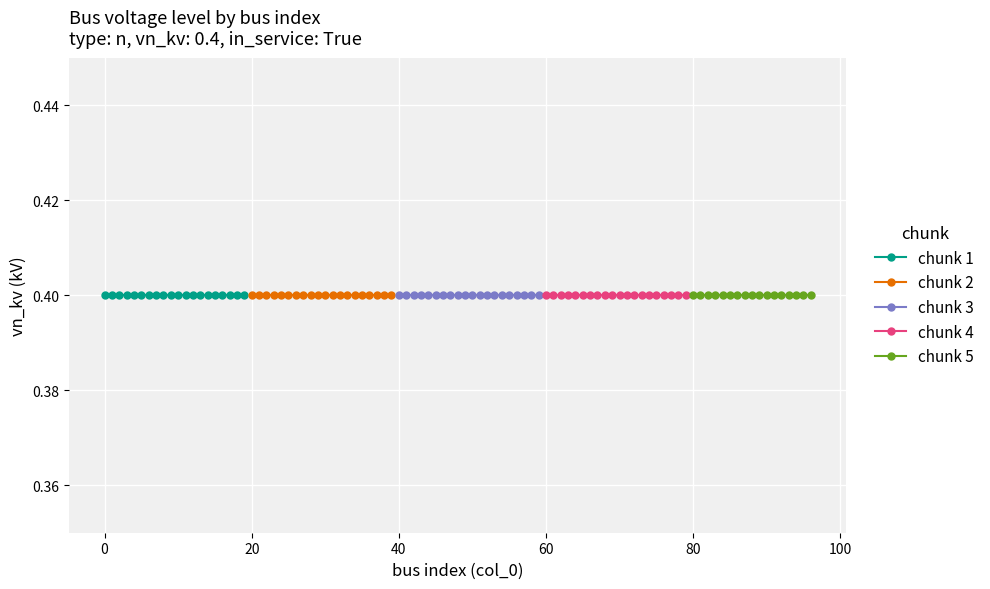

The LV (0.4 kV) series shows 0.6 at 11. True or false?

False